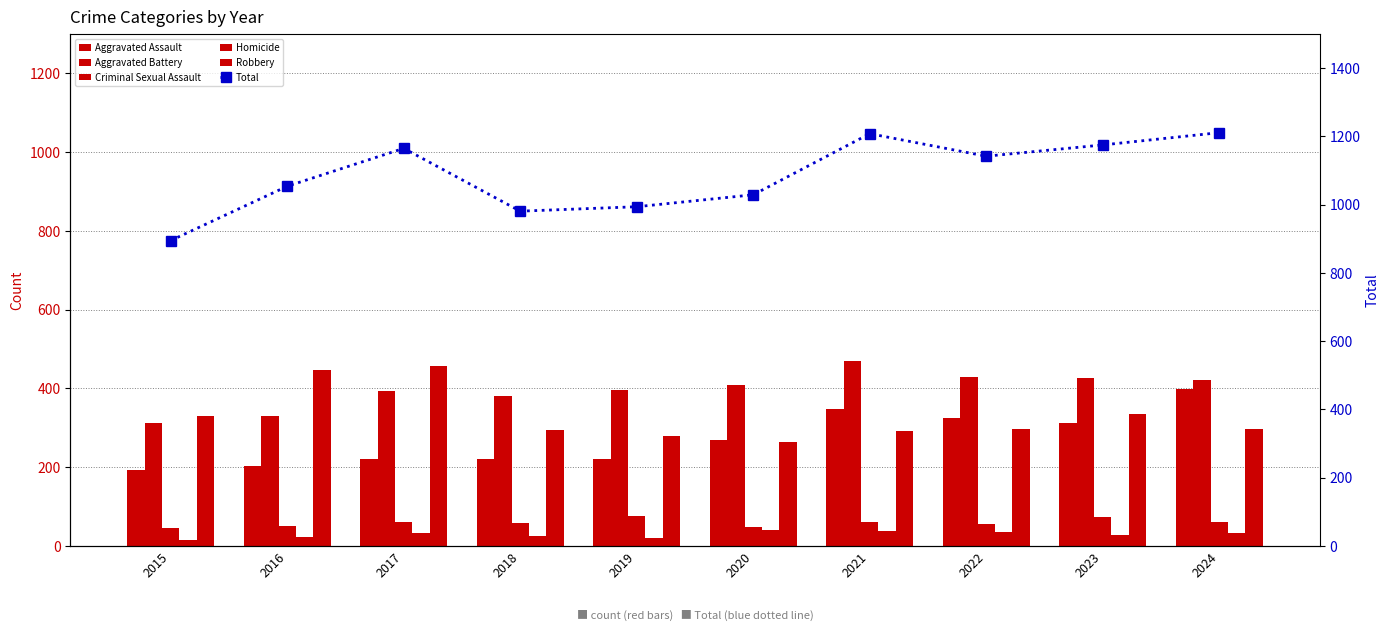

Is the value of Aggravated Assault at 2018 greater than the value of Total at 2018?

No